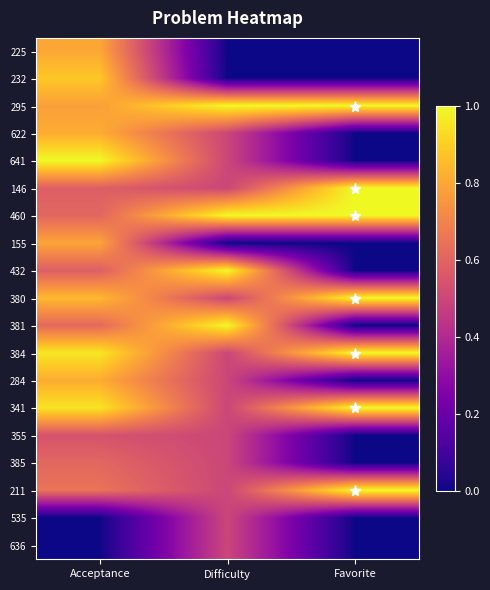

At which category is the sum across all series the highest?

Acceptance